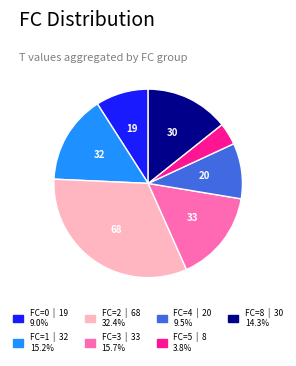

How many segments does this pie chart have?

7